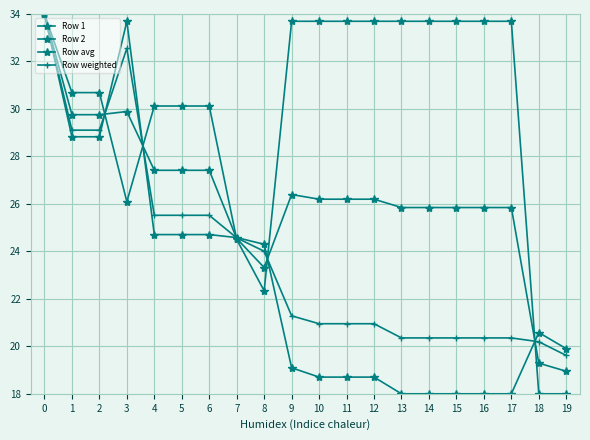

Reading left to right, what are all the values shown in this chart?

Row 1: 0=34.0	1=28.8	2=28.8	3=33.7	4=24.7	5=24.7	6=24.7	7=24.6	8=24.3	9=19.1	10=18.7	11=18.7	12=18.7	13=18.0	14=18.0	15=18.0	16=18.0	17=18.0	18=20.6	19=19.9
Row 2: 0=34.0	1=30.7	2=30.7	3=26.1	4=30.1	5=30.1	6=30.1	7=24.5	8=22.3	9=33.7	10=33.7	11=33.7	12=33.7	13=33.7	14=33.7	15=33.7	16=33.7	17=33.7	18=18.0	19=18.0
Row avg: 0=34.0	1=29.8	2=29.8	3=29.9	4=27.4	5=27.4	6=27.4	7=24.5	8=23.3	9=26.4	10=26.2	11=26.2	12=26.2	13=25.8	14=25.8	15=25.8	16=25.8	17=25.8	18=19.3	19=19.0
Row weighted: 0=34.0	1=29.1	2=29.1	3=32.6	4=25.5	5=25.5	6=25.5	7=24.6	8=24.0	9=21.3	10=21.0	11=21.0	12=21.0	13=20.4	14=20.4	15=20.4	16=20.4	17=20.4	18=20.2	19=19.6